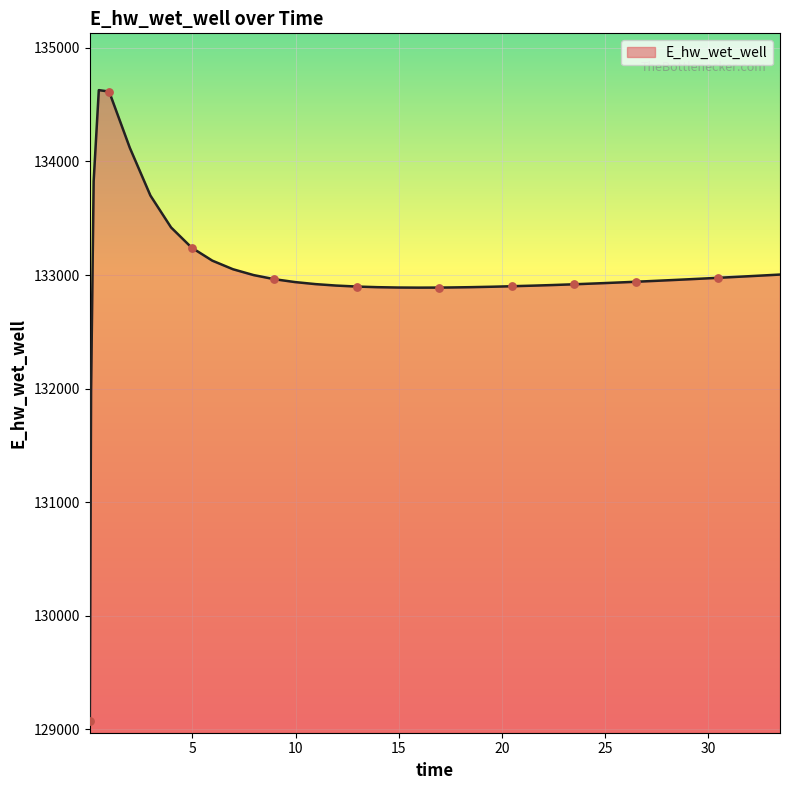

What is the smallest value displayed?

129070.3